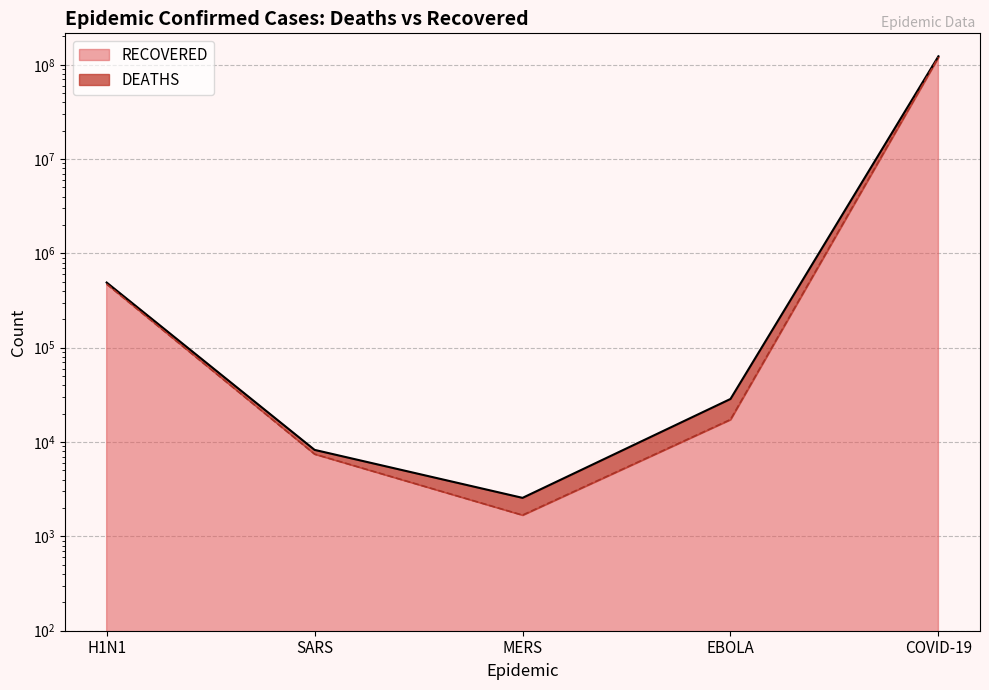

What is the spread (max minus min) of values at MERS?

881